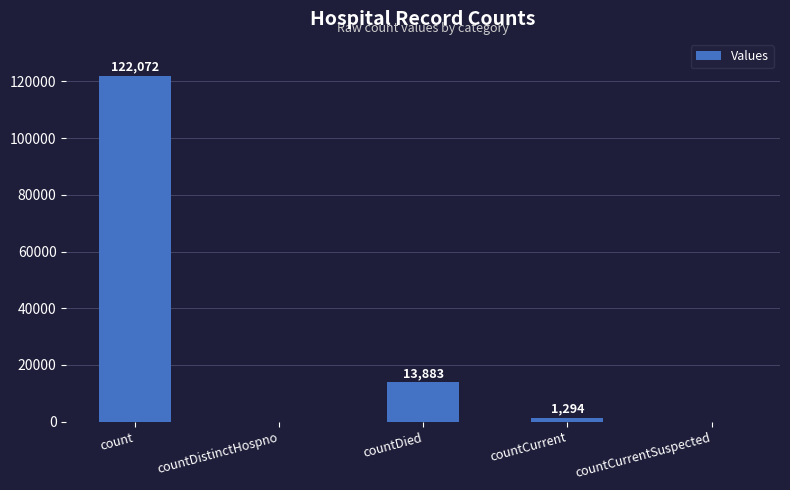

Does the chart contain stacked bars?

No